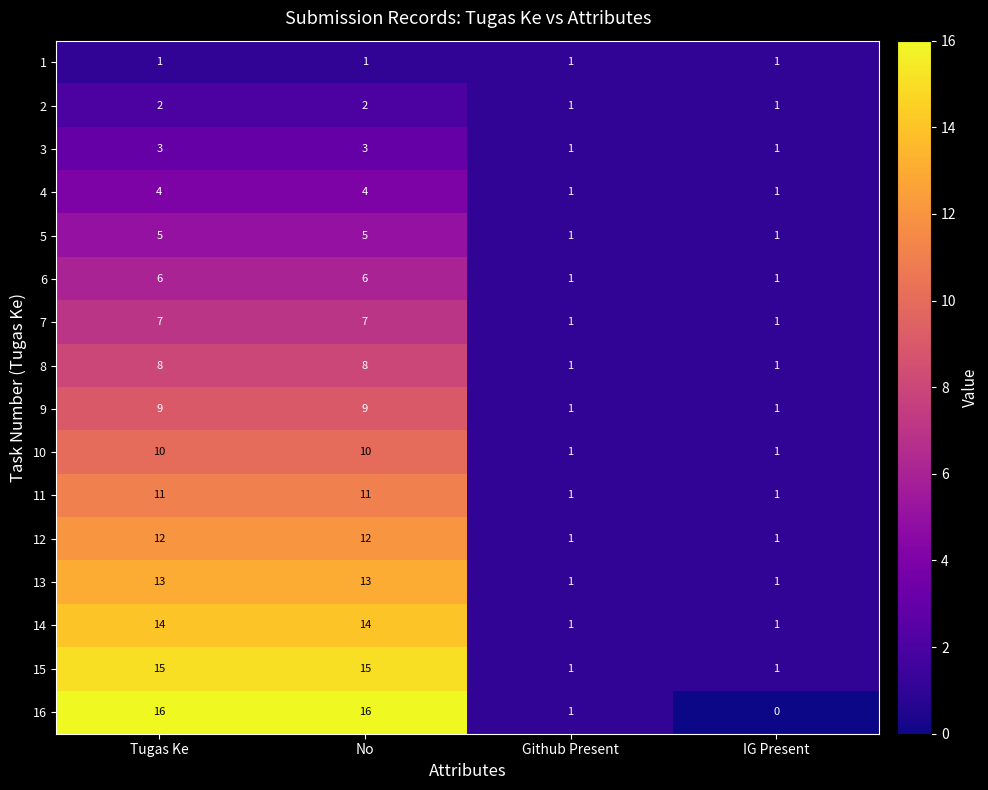

Which series has the largest total across all categories?

16